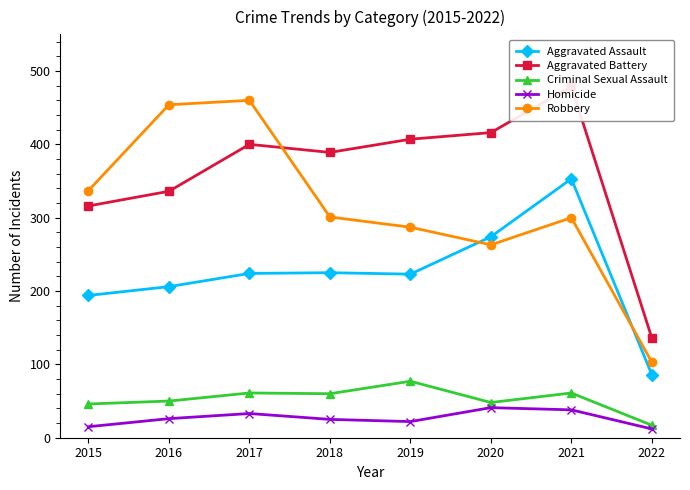

What is the value of the Aggravated Battery point at the 1st from the left?

316